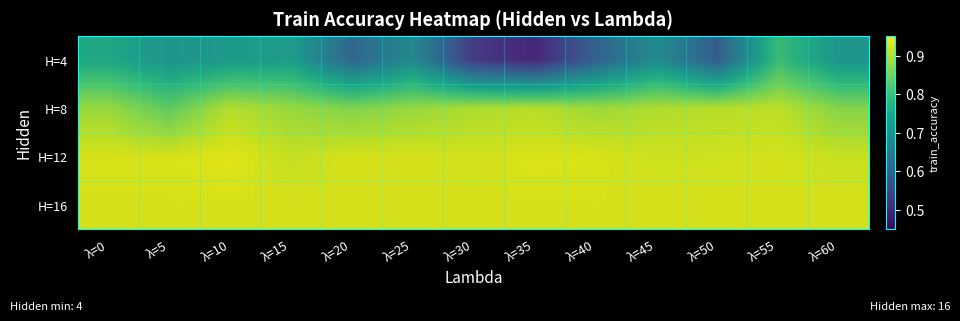

Between λ=30 and λ=50, which is larger?

λ=50